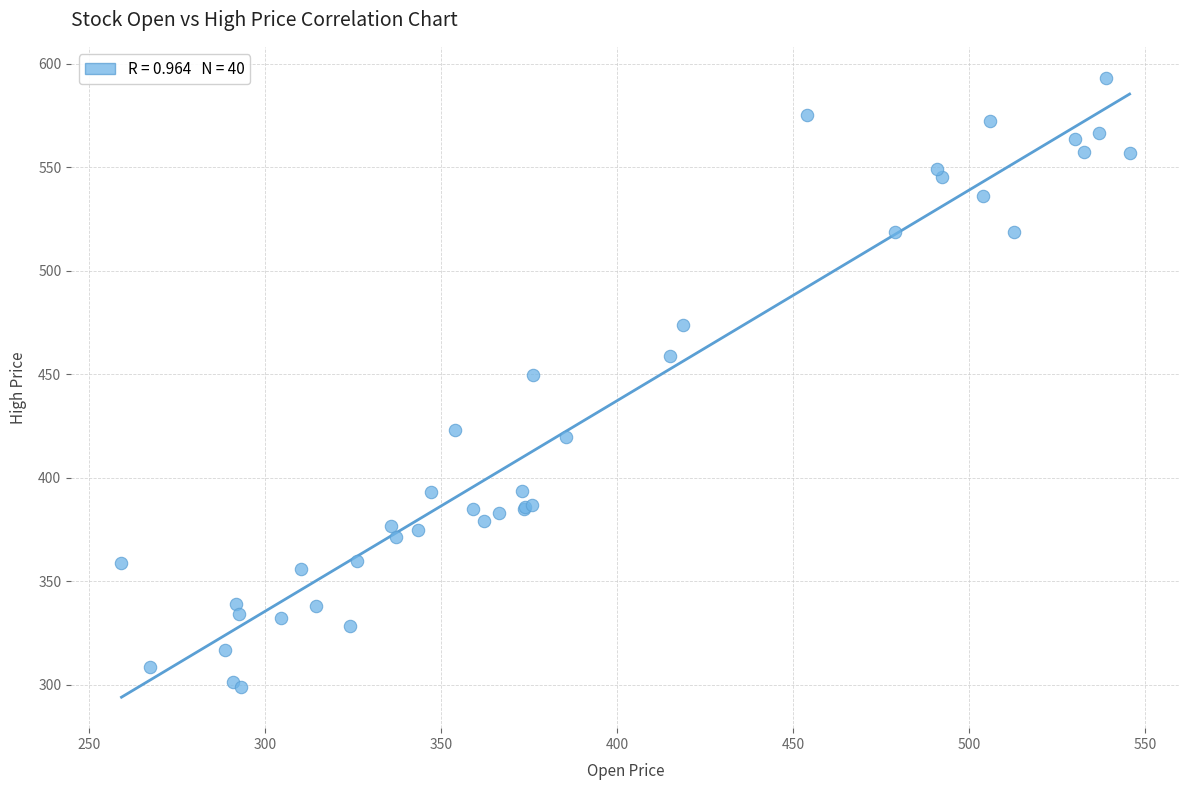

What Y value in the scatter plot is closest to 446?

449.5